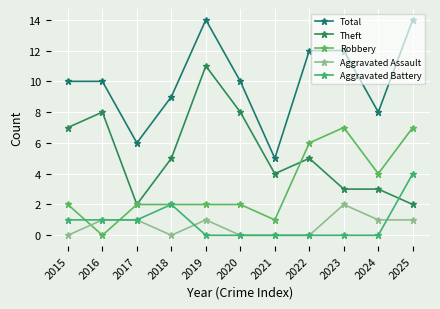

Rank the categories by Aggravated Battery value from lowest to highest.

2019, 2020, 2021, 2022, 2023, 2024, 2015, 2016, 2017, 2018, 2025